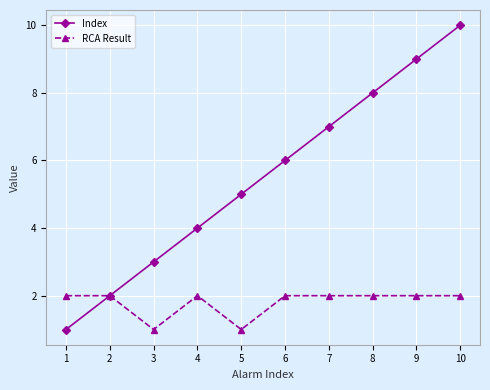

What is the smallest value displayed?

1